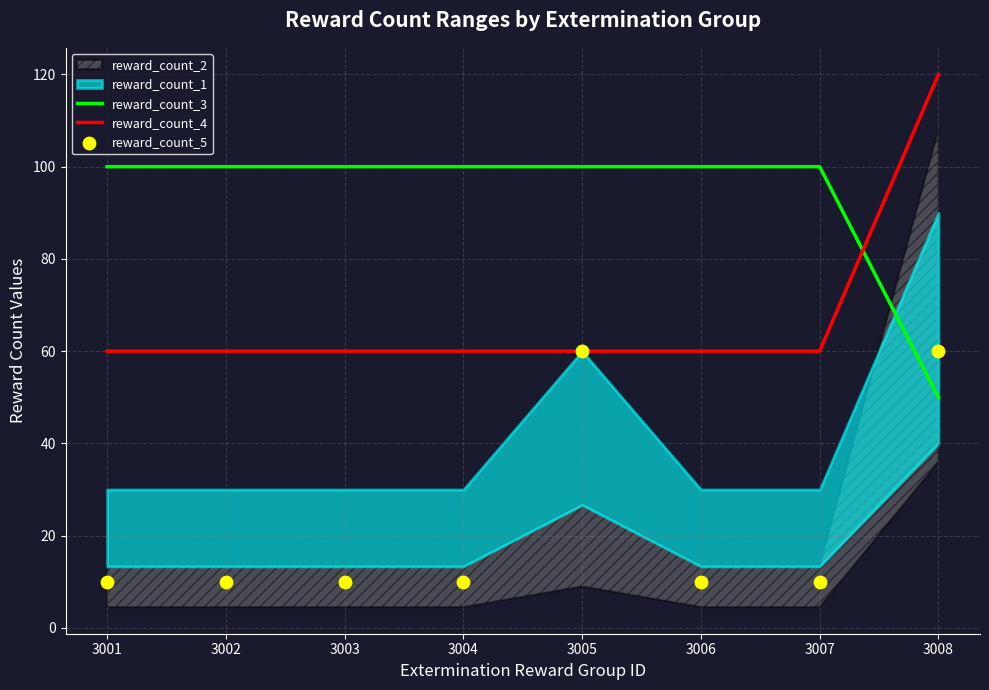

At which category is the sum across all series the highest?

3008